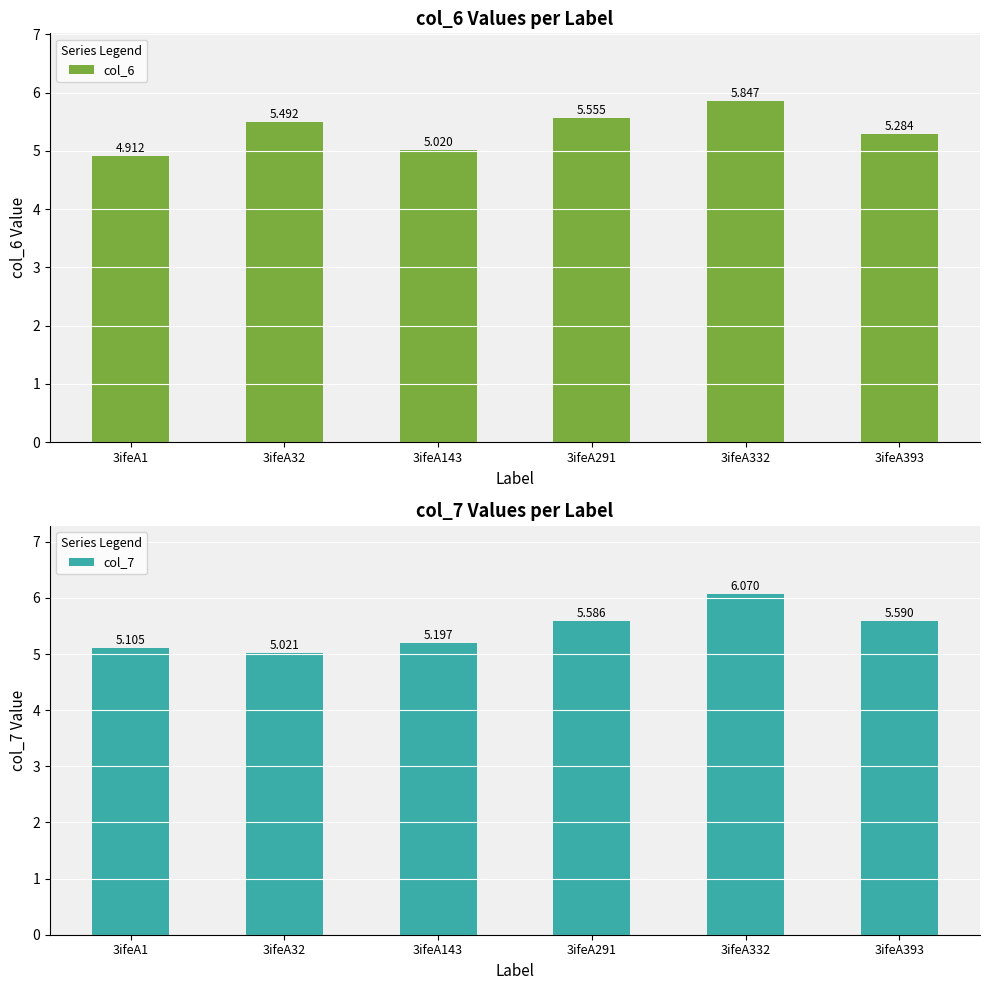

How many values in the col_6 series exceed 5?

5